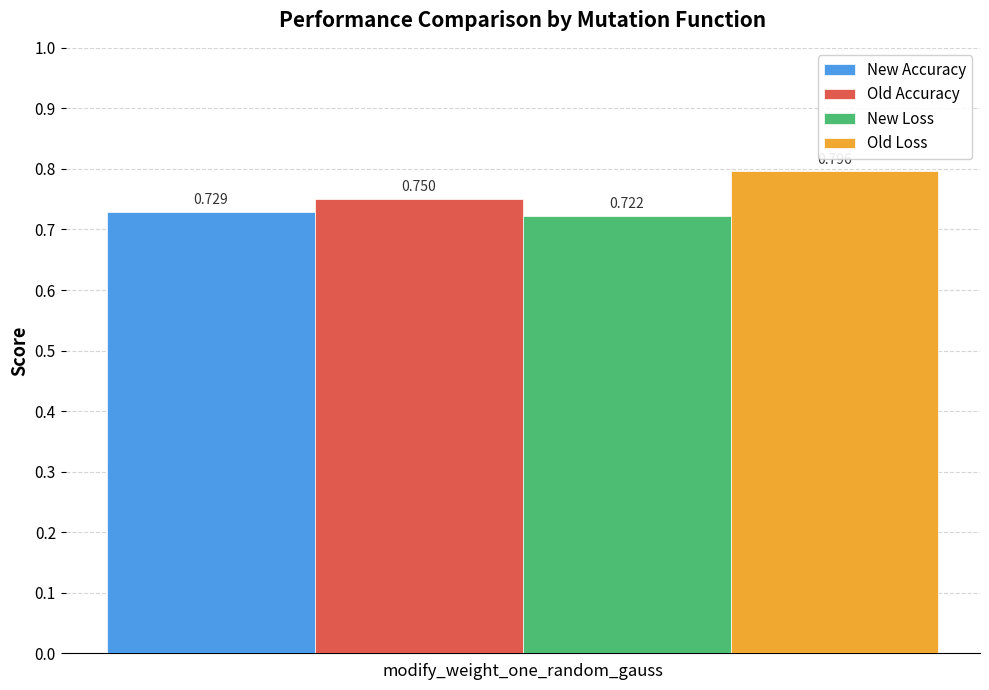

Which series has the widest spread of values?

New Accuracy